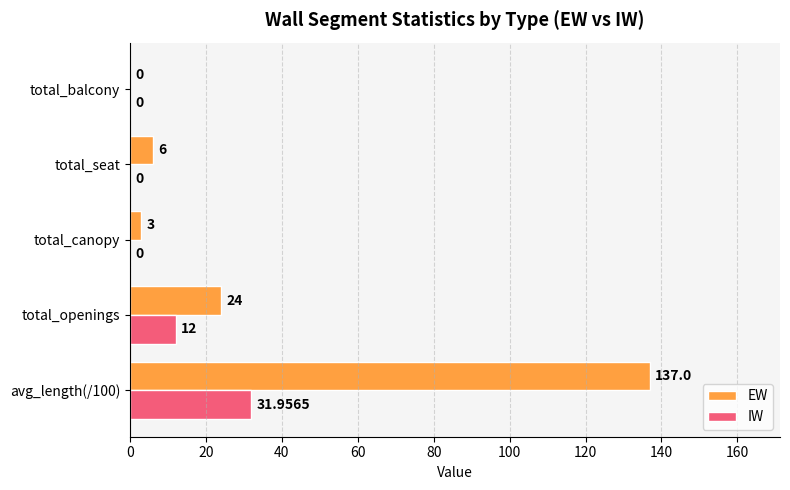

What is the maximum value shown in the chart?

137.0